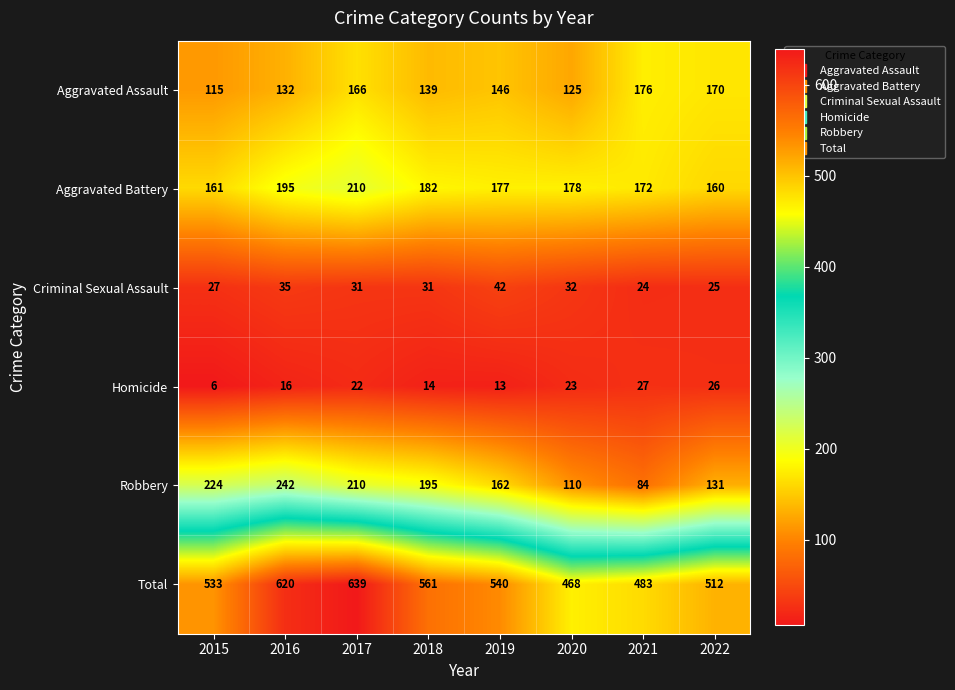

Which series changed the most between 2015 and 2020?

Robbery